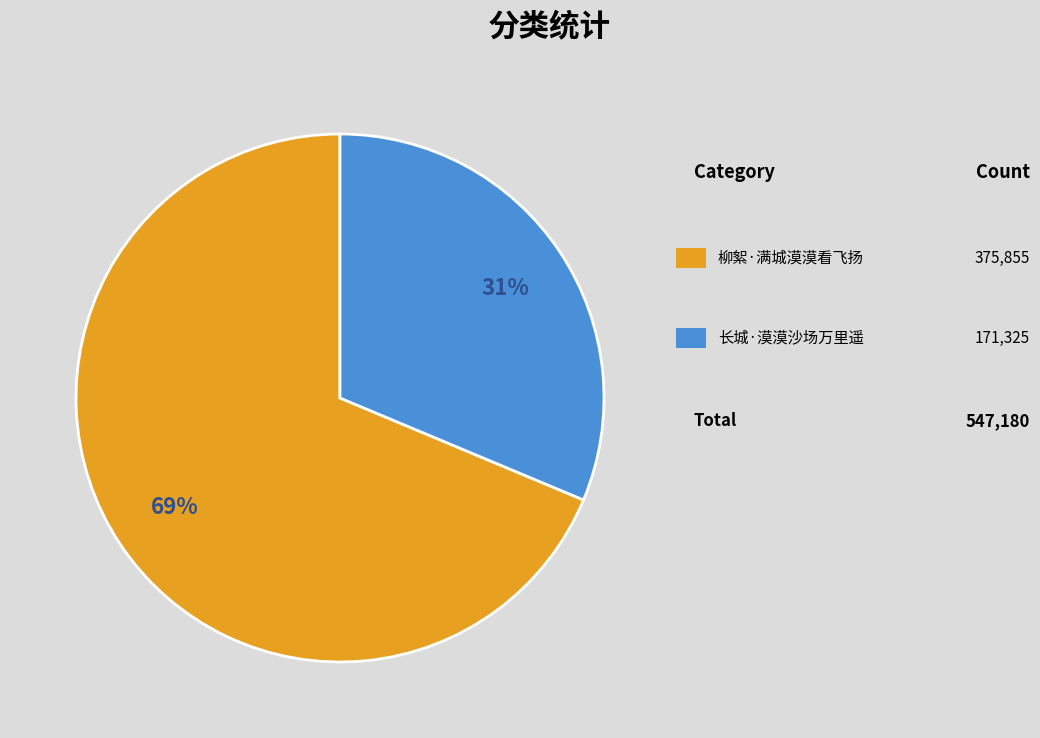

Does any single category account for the majority?

Yes